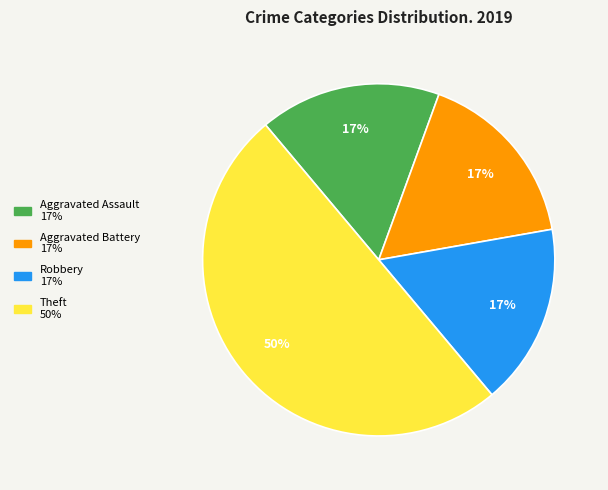

To the nearest percent, what is the difference between the largest and smallest slice percentages?

33%